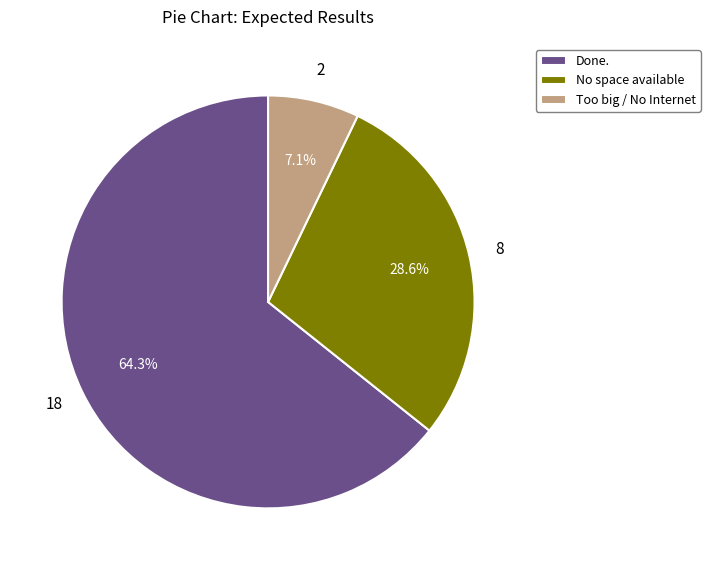

Between Done. and Too big / No Internet, which is larger?

Done.